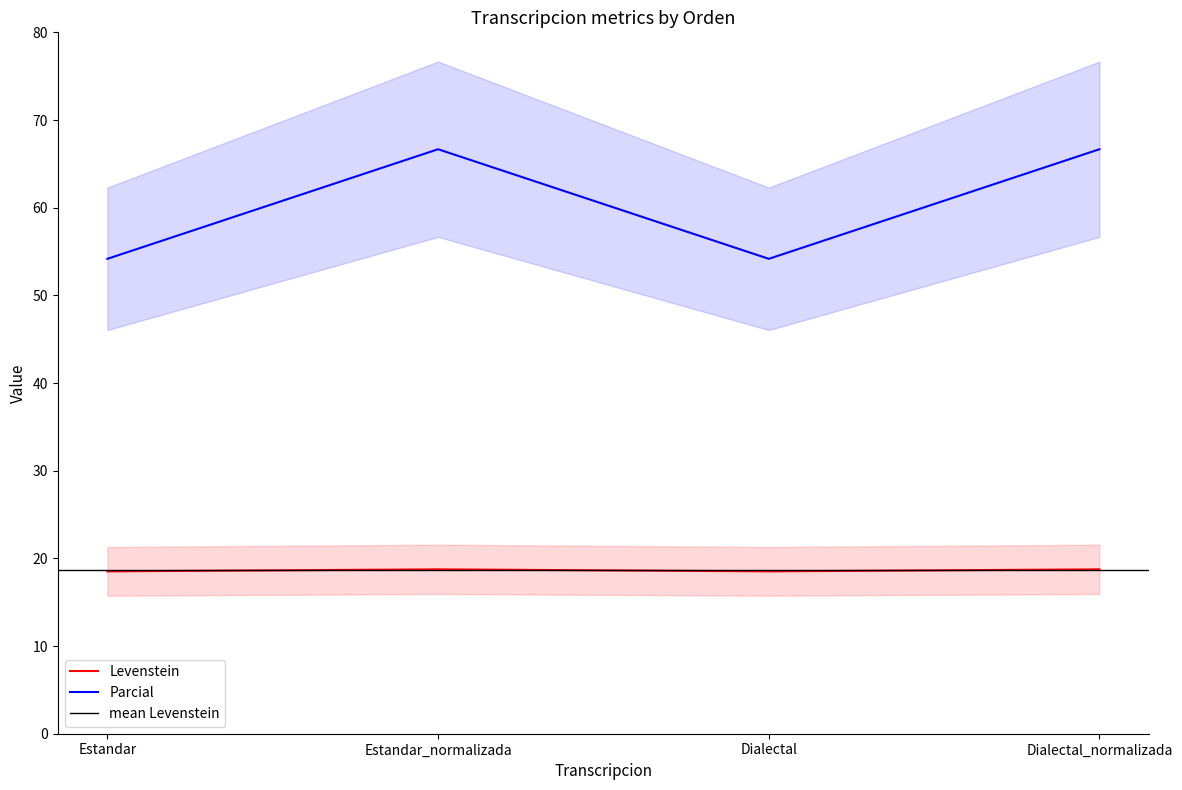

At which label does Levenstein reach its peak?

Estandar_normalizada